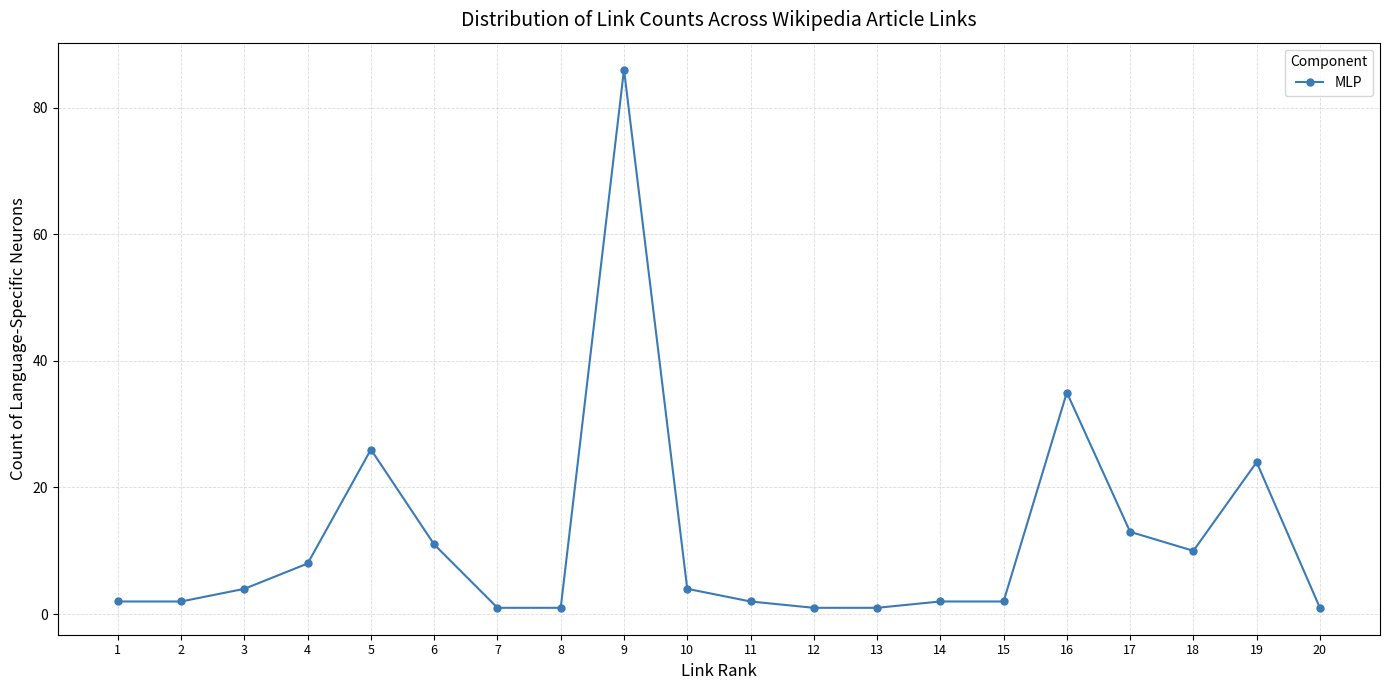

At which category does the chart reach its peak across all series?

9